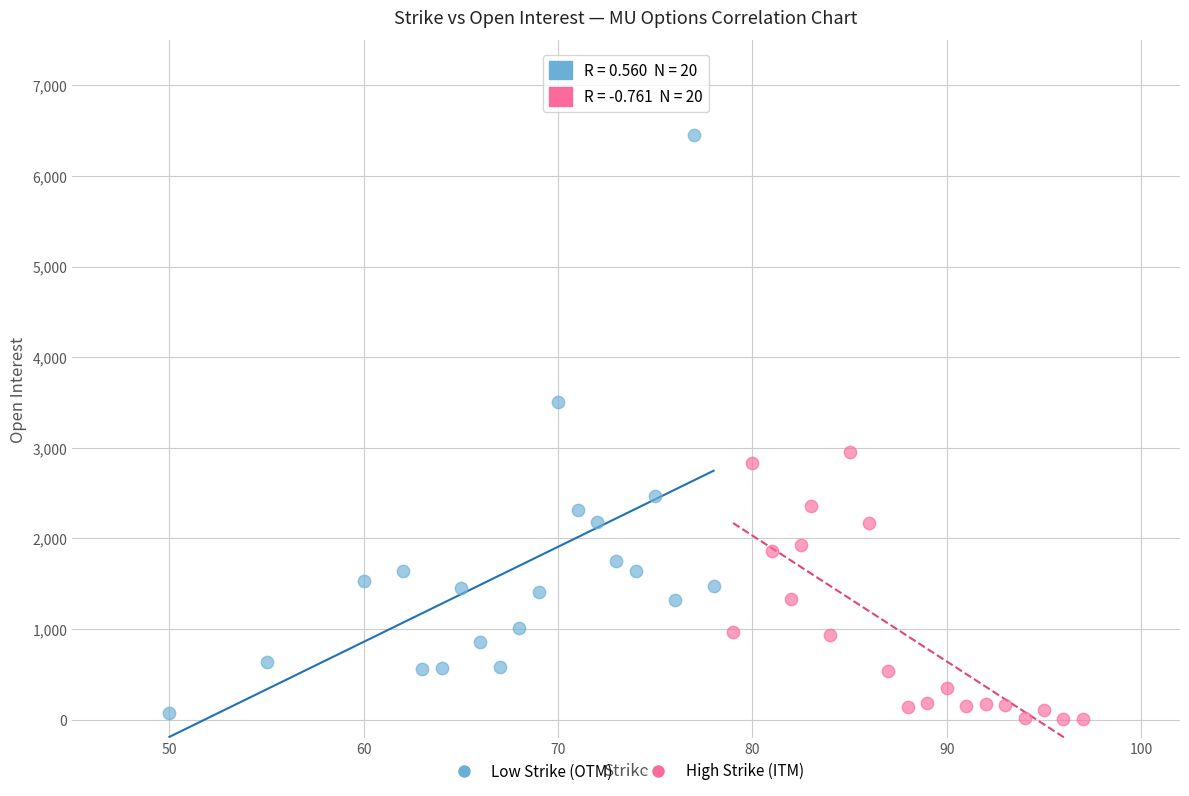

Which series reaches the maximum Y coordinate?

Low Strike (OTM)